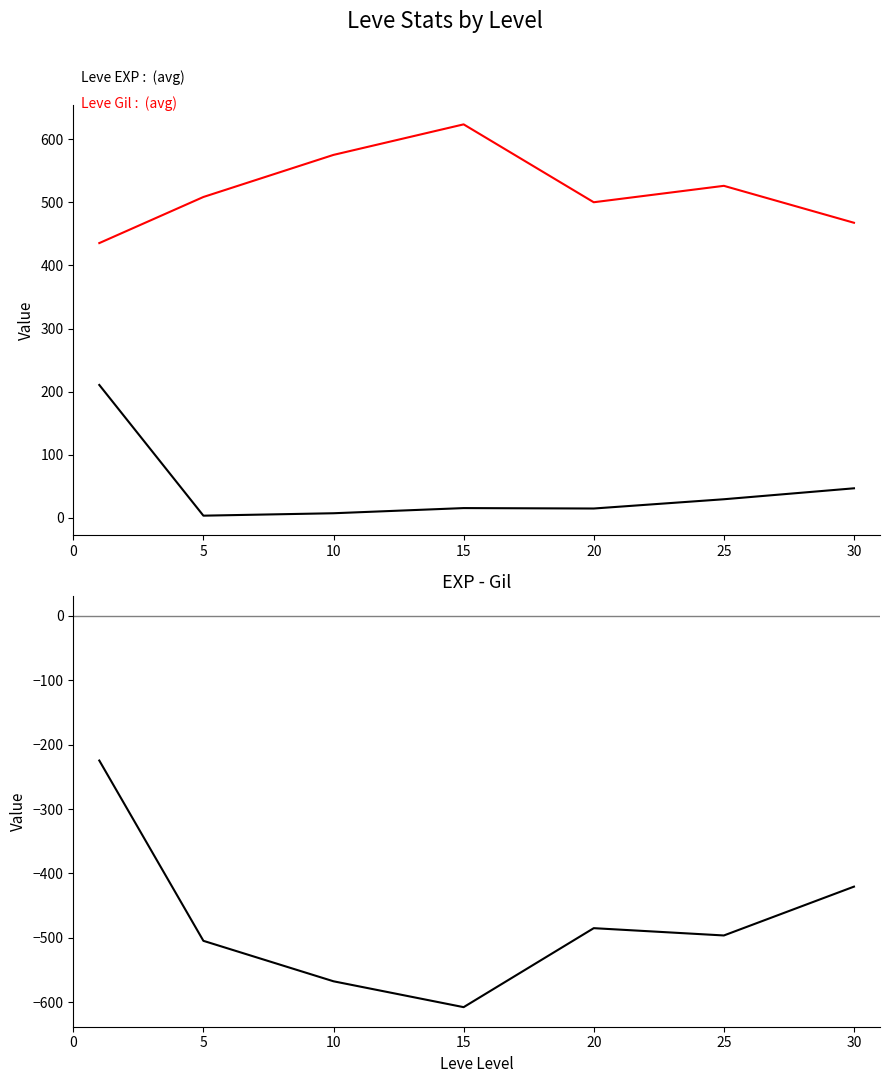

Rank the series at 0 from lowest to highest value.

EXP - Gil (diff), Leve EXP (avg), Leve Gil (avg)